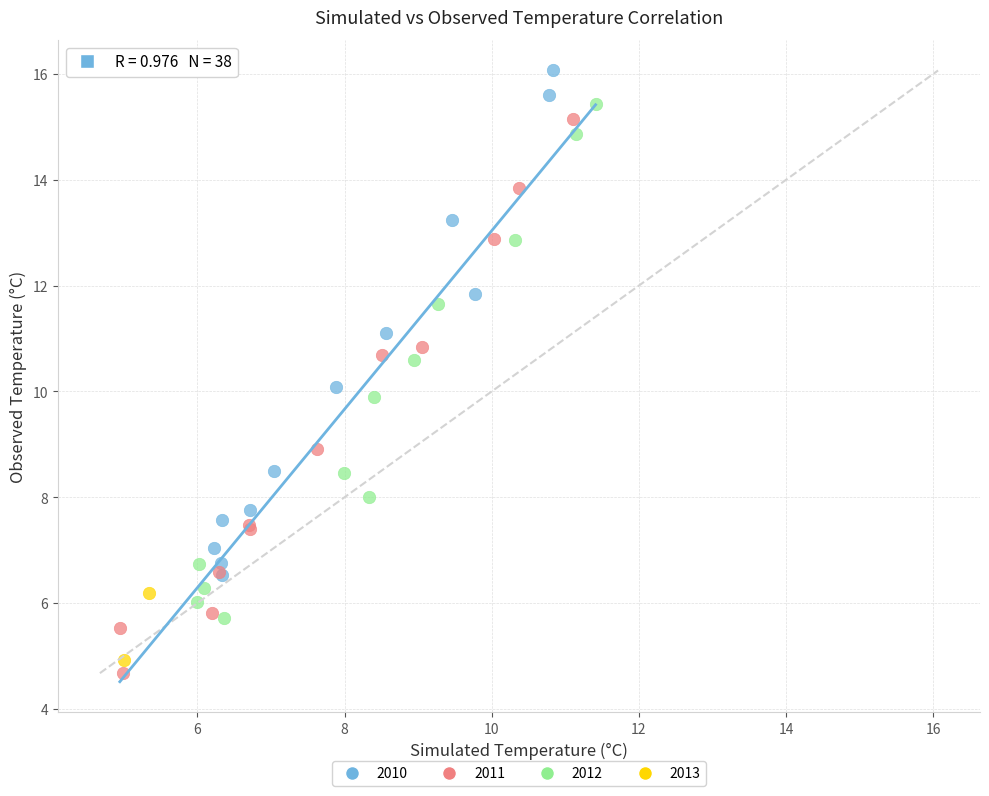

Which series has the largest Y range (max minus min)?

2011